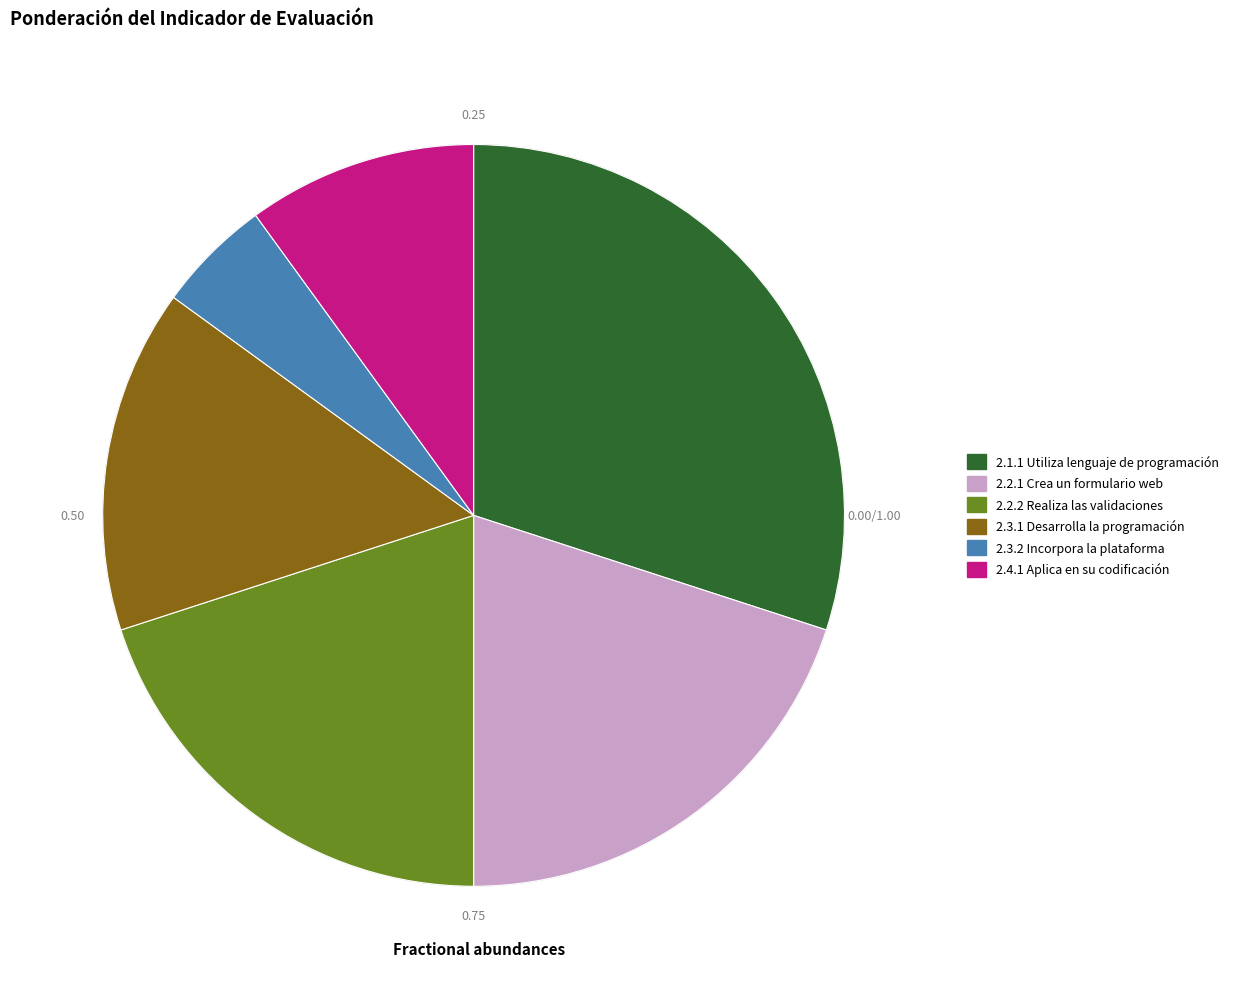

Combined, do 2.1.1 Utiliza lenguaje de programación and 2.4.1 Aplica en su codificación account for over 50%?

No